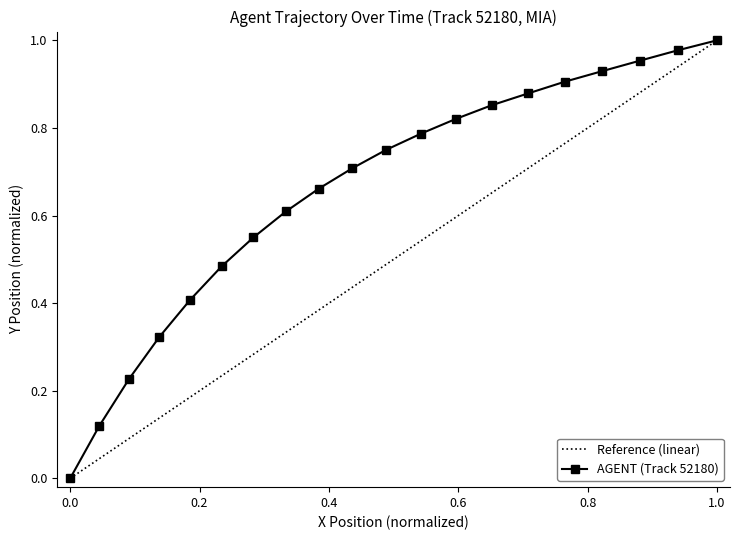

How many positive values are there?

19